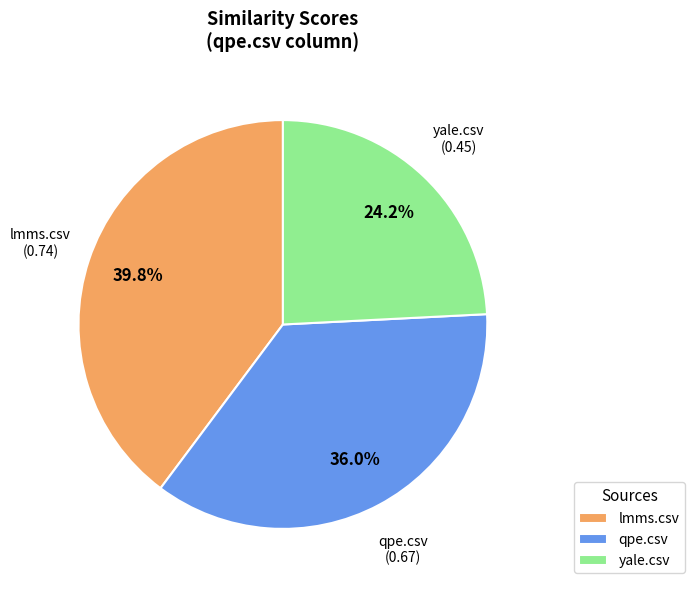

Which has a higher value, yale.csv or qpe.csv?

qpe.csv